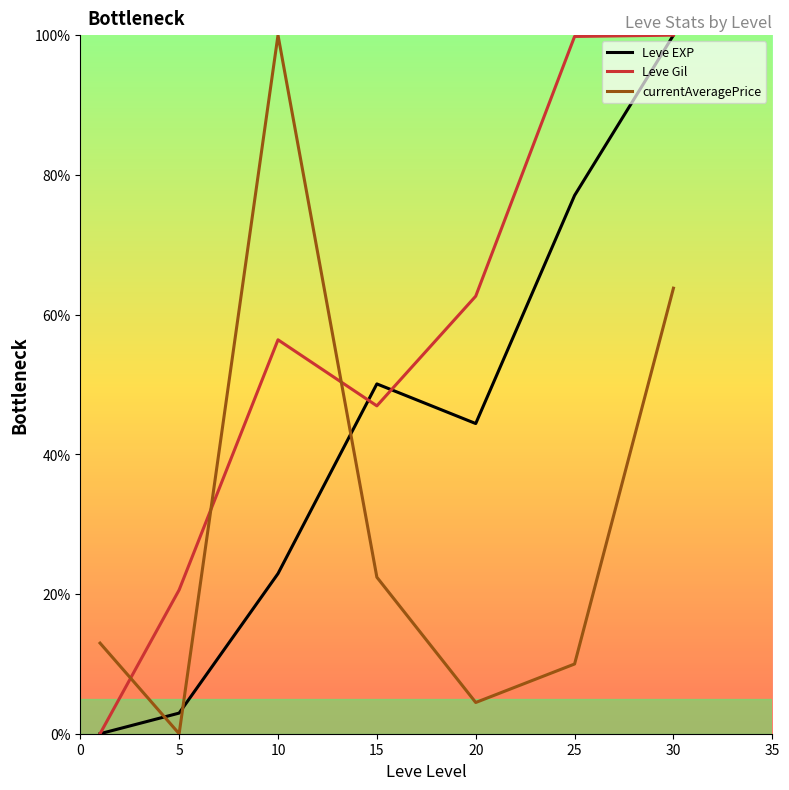

What is the maximum value shown in the chart?

100.0